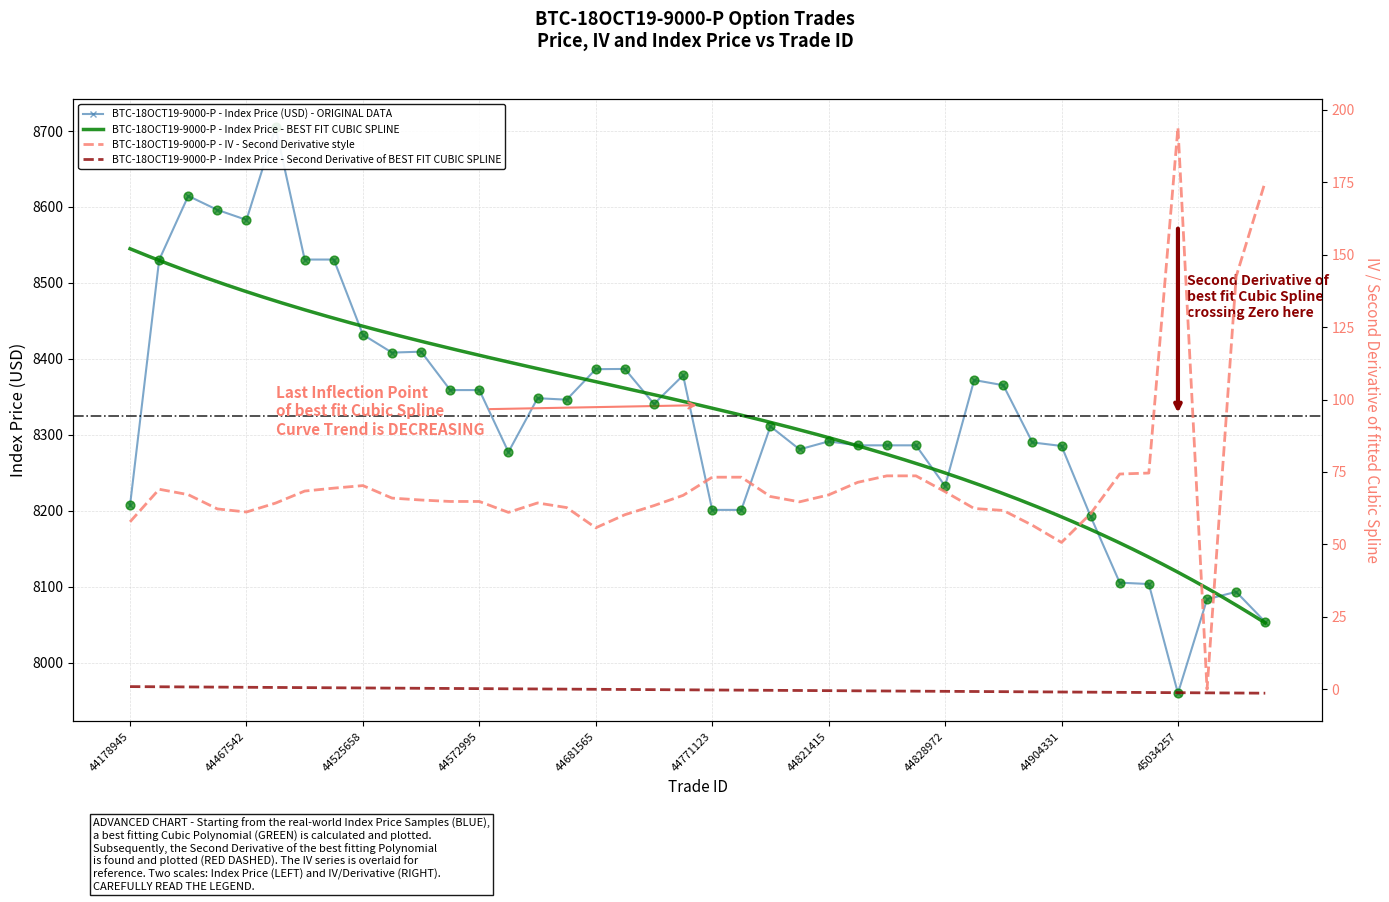

Is the value of indexPrice at 44687899 greater than the value of iv at 44503424?

Yes